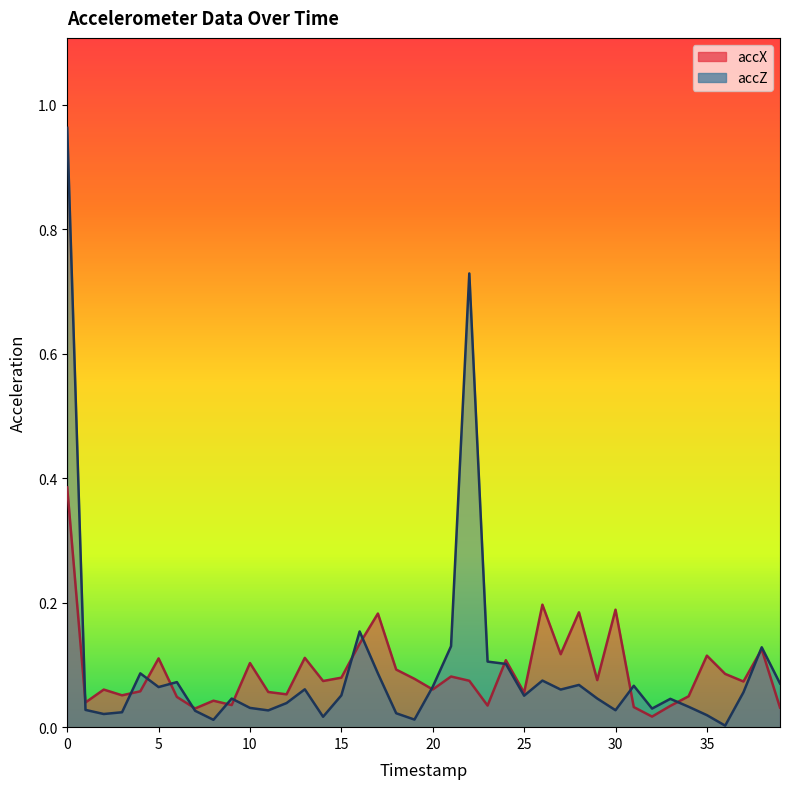

Is the value of accZ at 2 greater than the value of accX at 39?

No